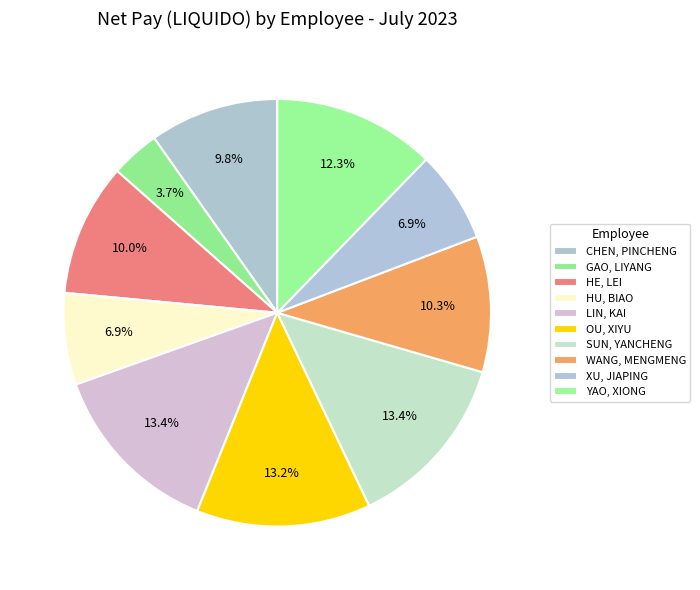

What percentage is the HU, BIAO slice, to the nearest percent?

7%